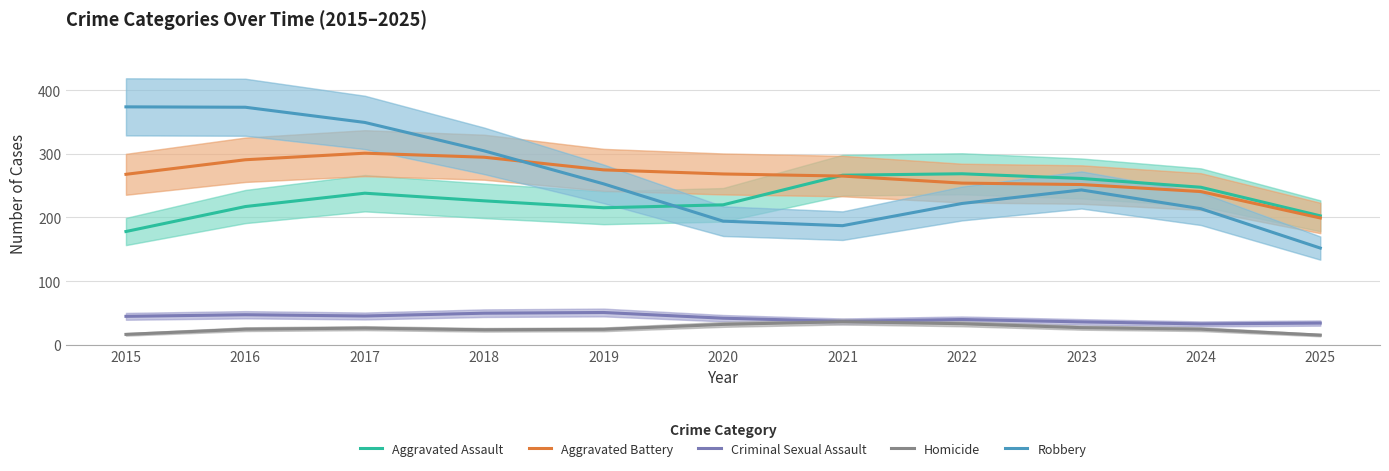

What is the difference between the Criminal Sexual Assault values at 2020 and 2016?

5.4